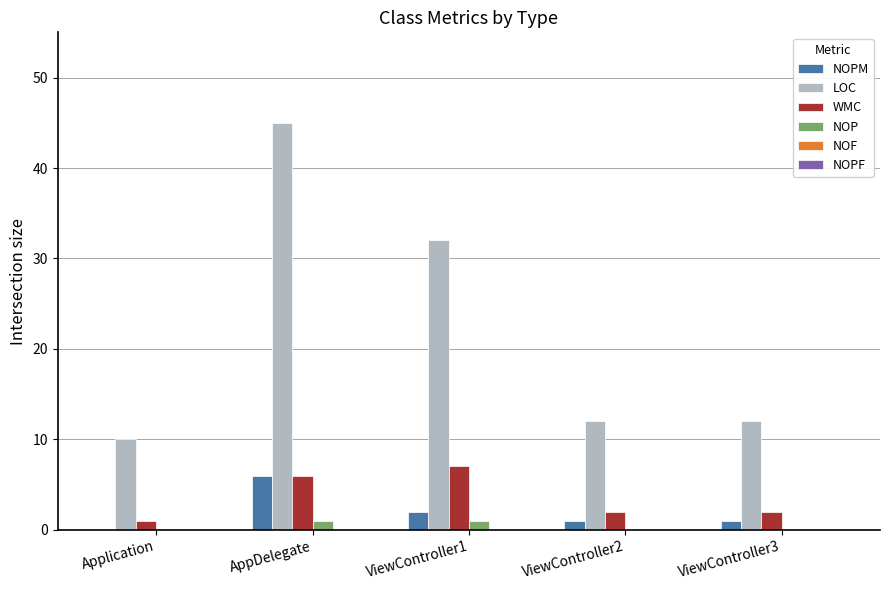

Which series has the widest spread of values?

LOC